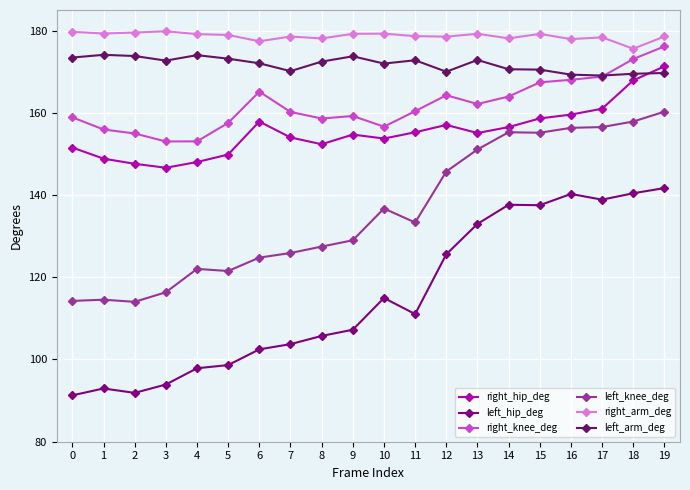

What are all the series names shown in the legend?

right_hip_deg, left_hip_deg, right_knee_deg, left_knee_deg, right_arm_deg, left_arm_deg